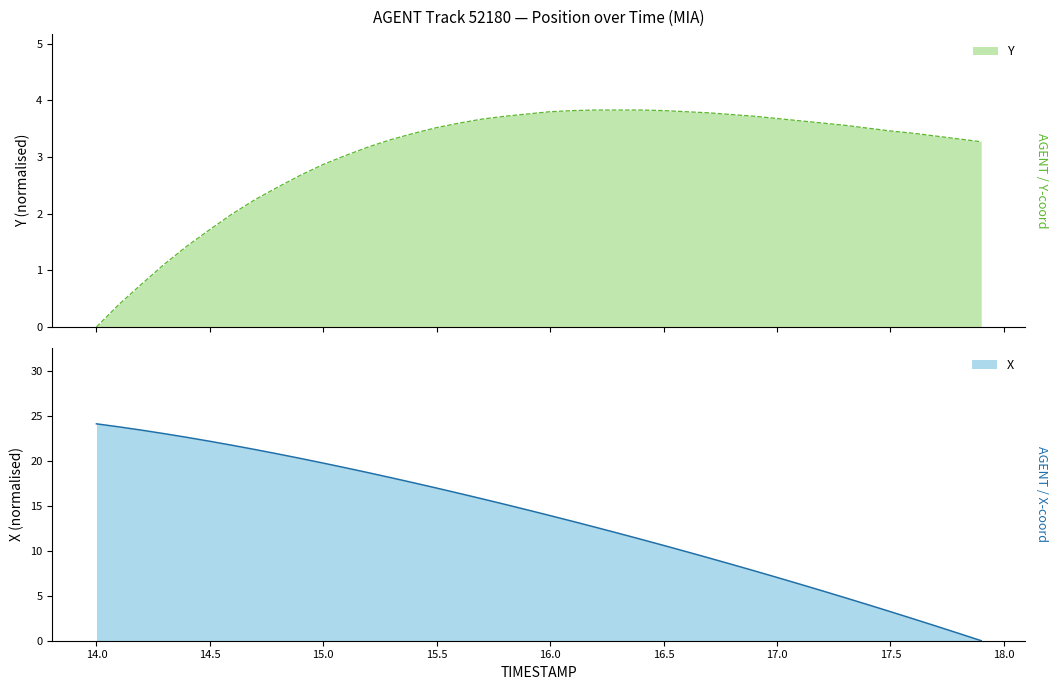

True or false: X and Y intersect in this chart.

True